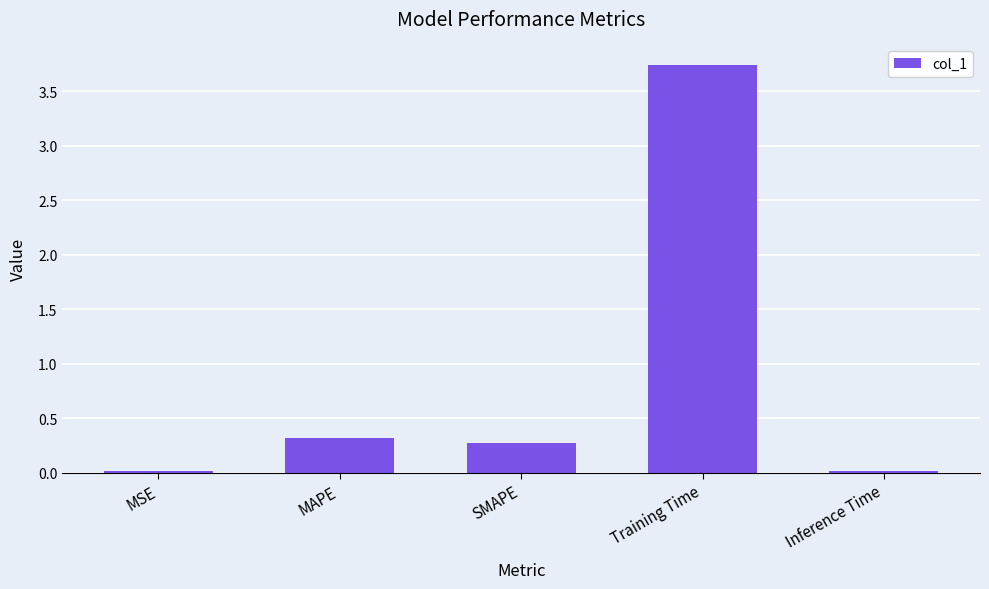

Between MAPE and Inference Time, which is larger?

MAPE